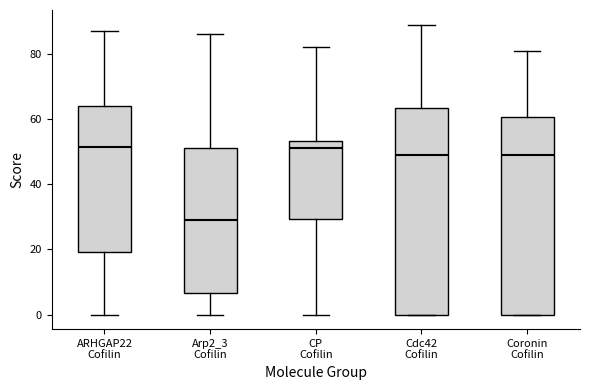

Comparing the boxes themselves (not the whiskers), which one is the tallest?

Cdc42 Cofilin